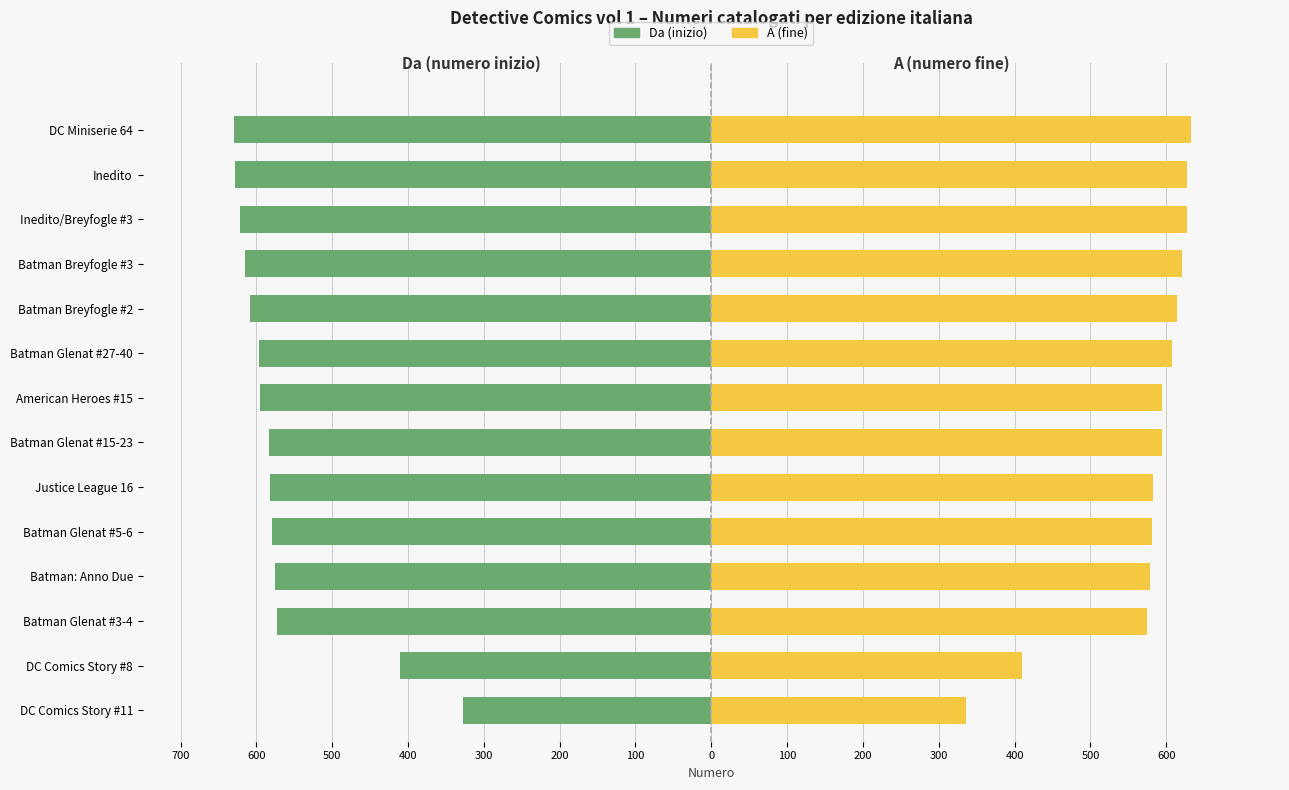

How many categories are shown in the chart?

14